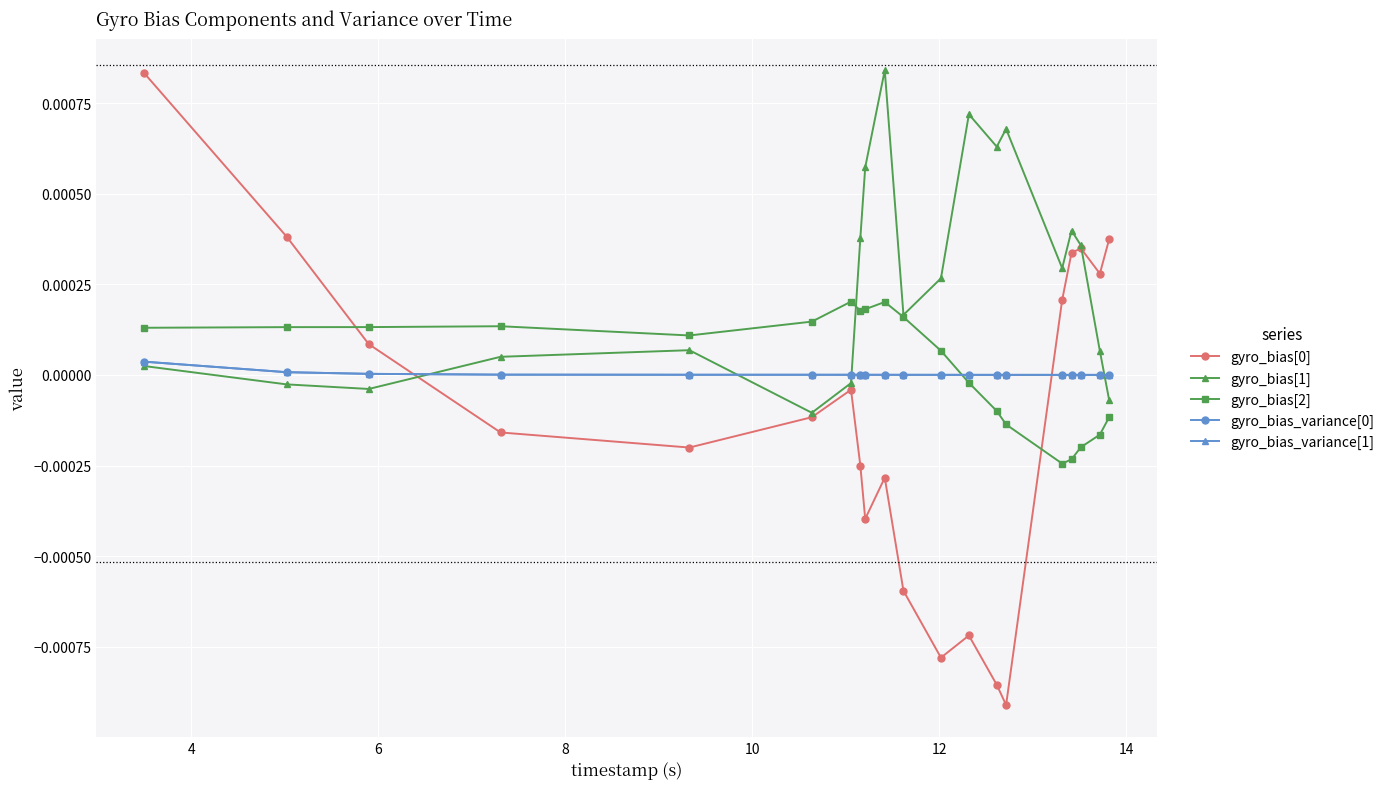

Does the chart have visible grid lines?

Yes